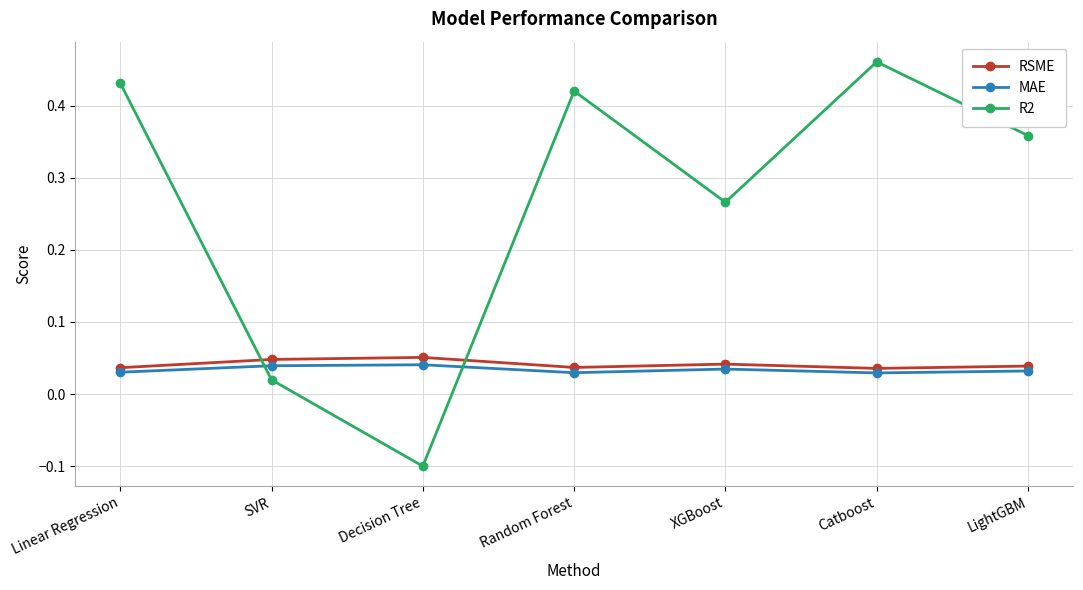

Count the RSME values in the range 0 to 1.

7